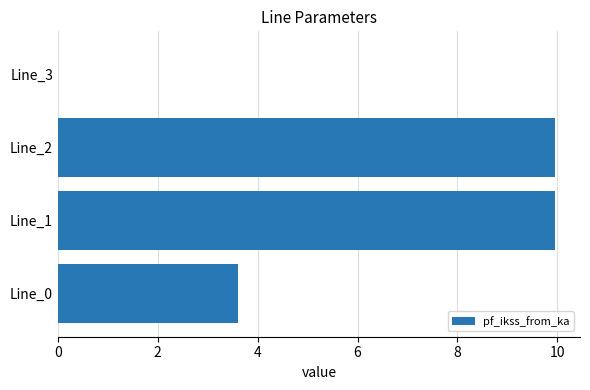

Where is the data nearest to the value 4?

Line_0